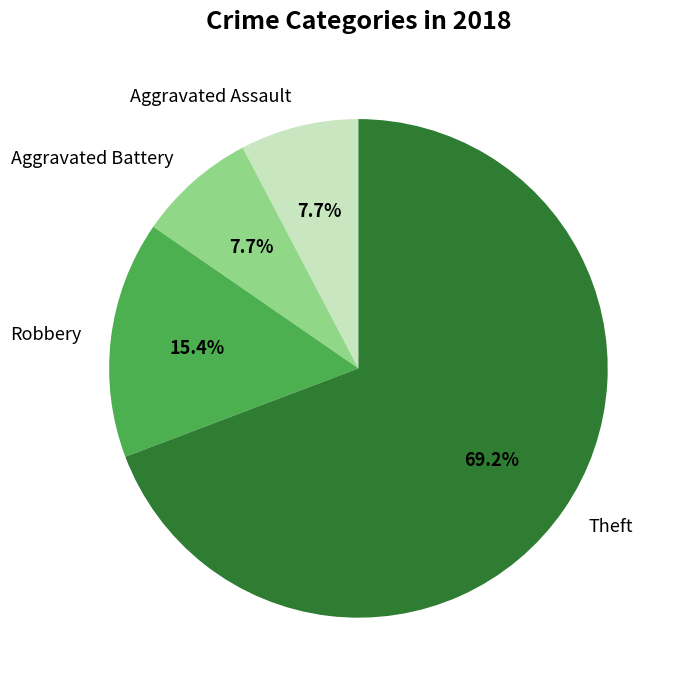

What is the largest slice in the pie chart?

Theft